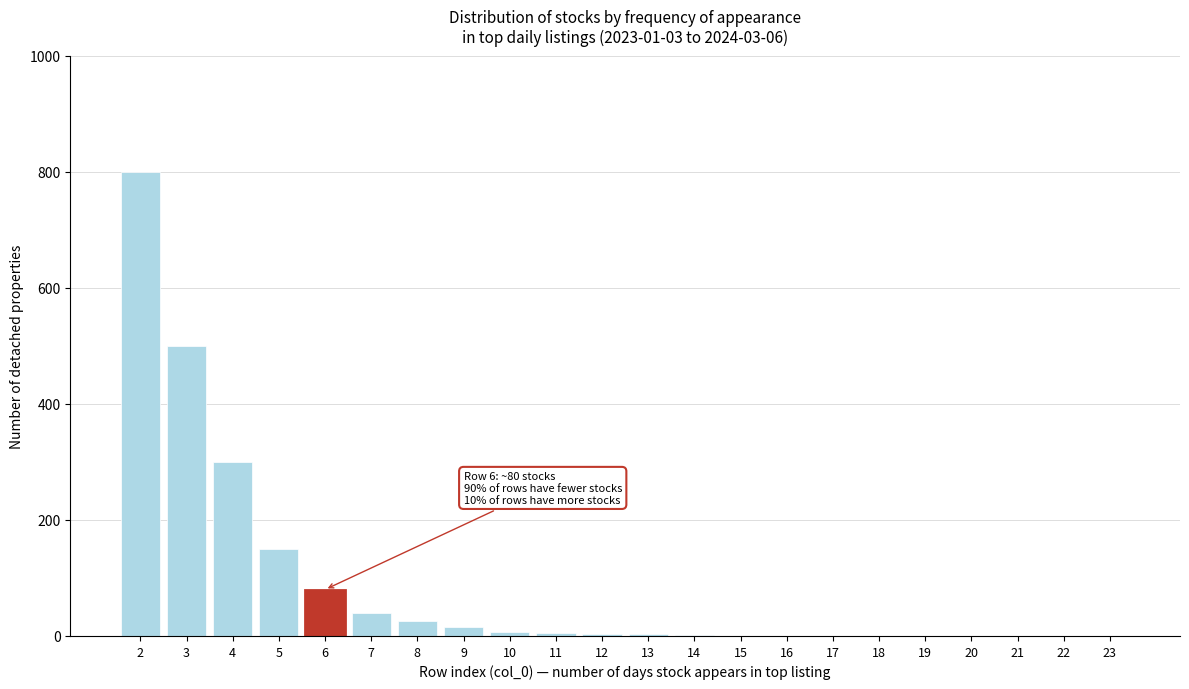

What is the greatest value displayed?

800